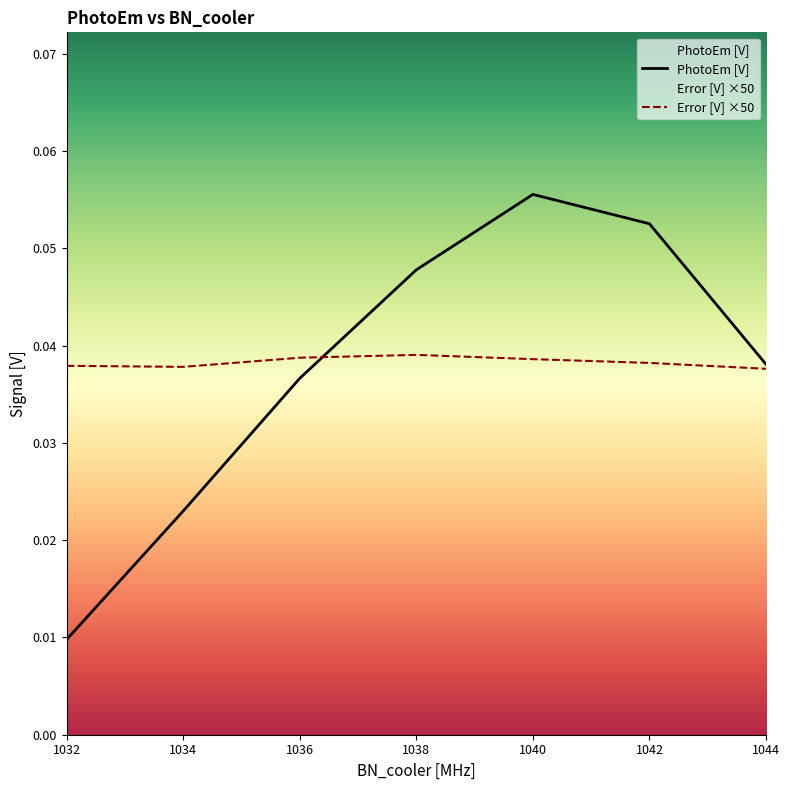

Which has a higher value, 1040 or 1036?

1040